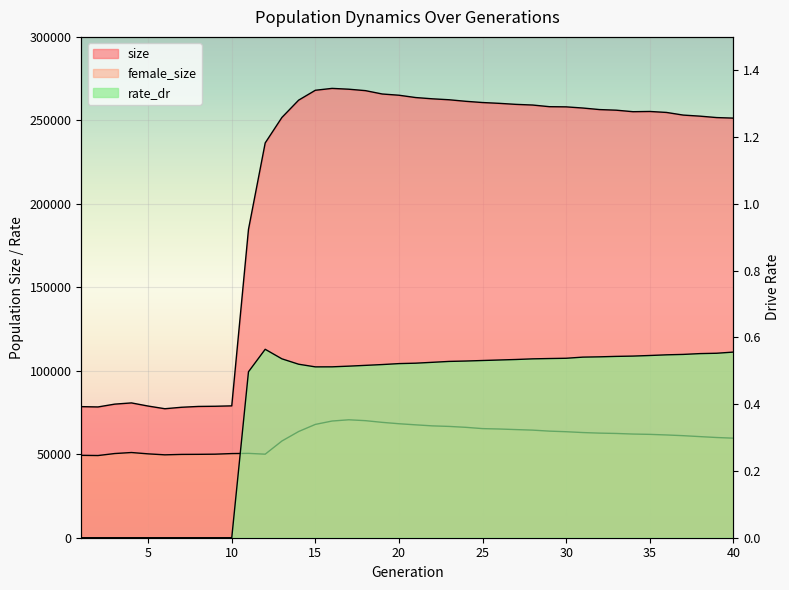

How many series are shown in this chart?

3